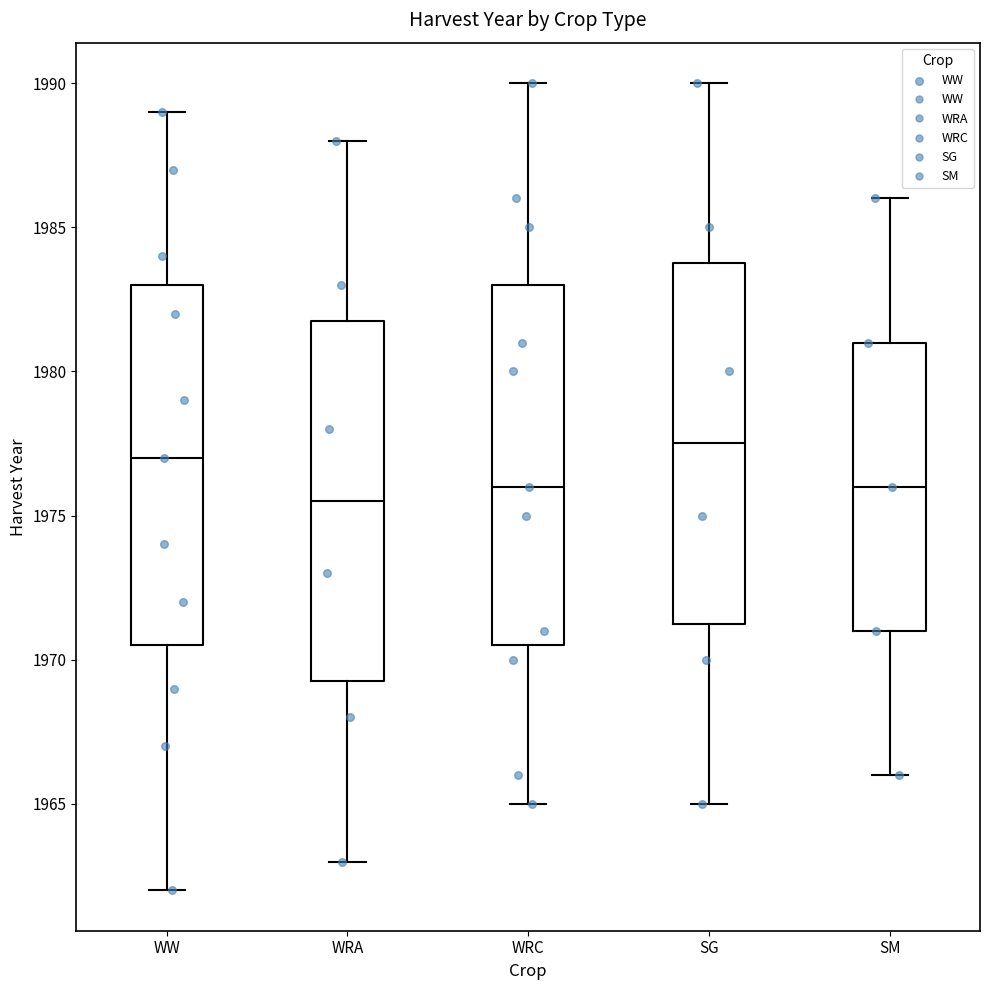

Where is the upper edge of the box for WW on the y-axis? The values are not printed on the chart, so give them approximately, as read against the axis.

1983.0